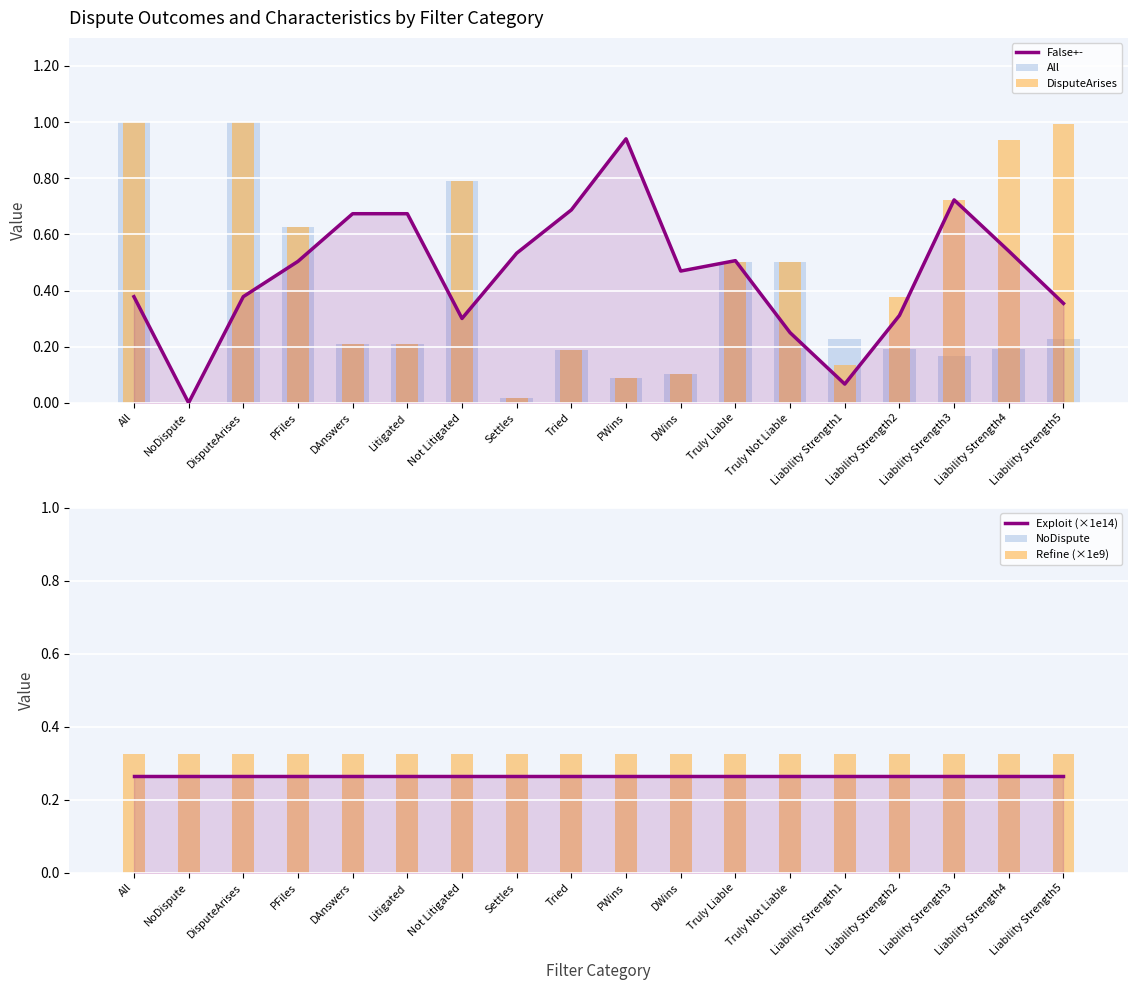

What is the total value across all series at Truly Not Liable?

1.8